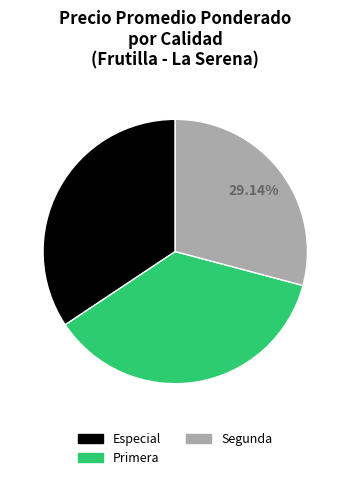

To the nearest percent, what is the difference between the Segunda and Primera slice percentages?

7%